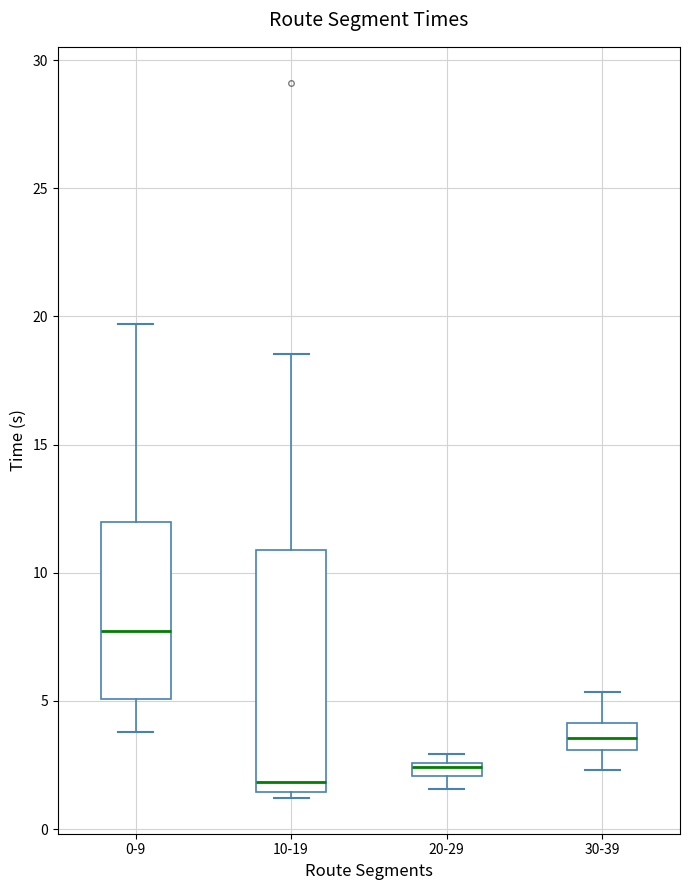

Where does the lower whisker of the box for 0-9 end on the y-axis? The values are not printed on the chart, so give them approximately, as read against the axis.

4.0